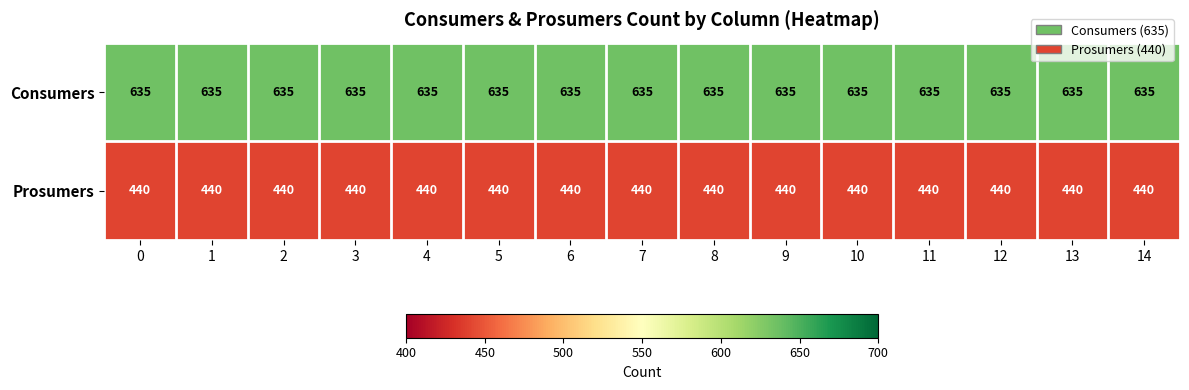

Is it true that Prosumers equals 101 at 7?

False